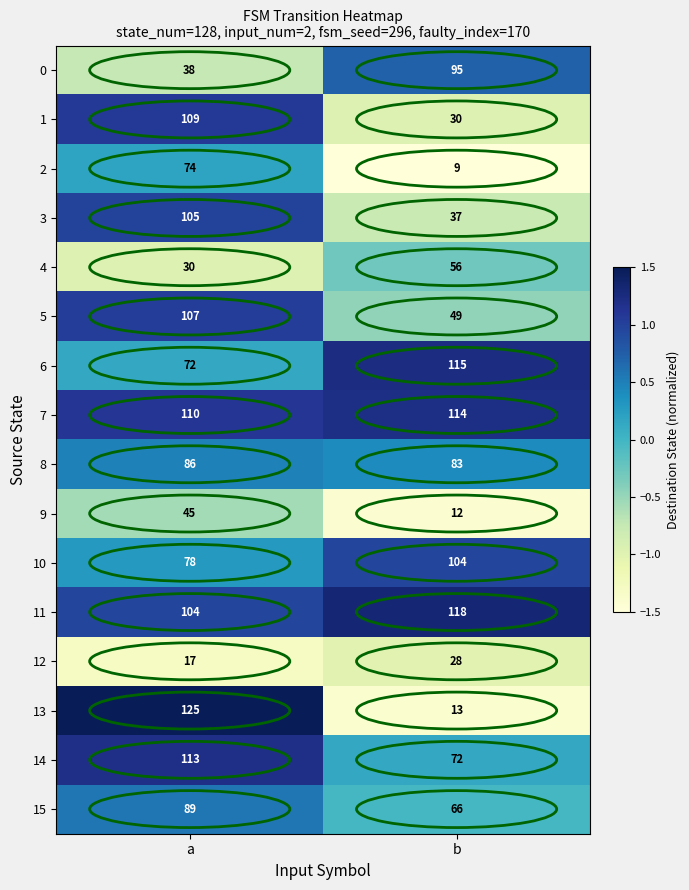

What value does the 8 series have at a?

86